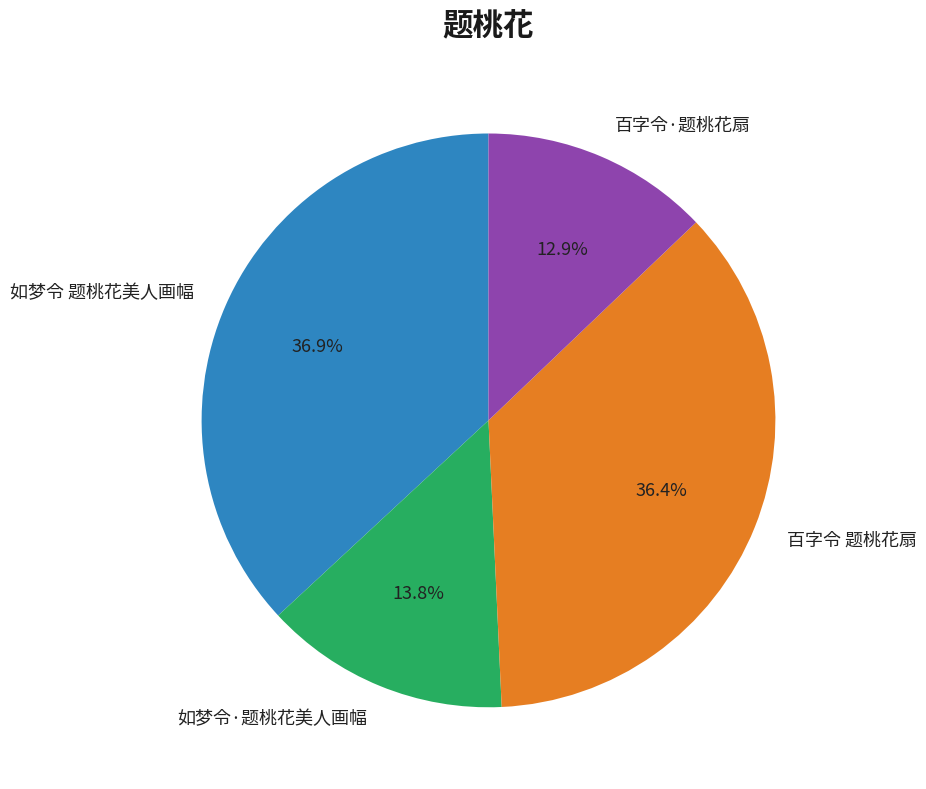

Count the number of slices in the pie.

4